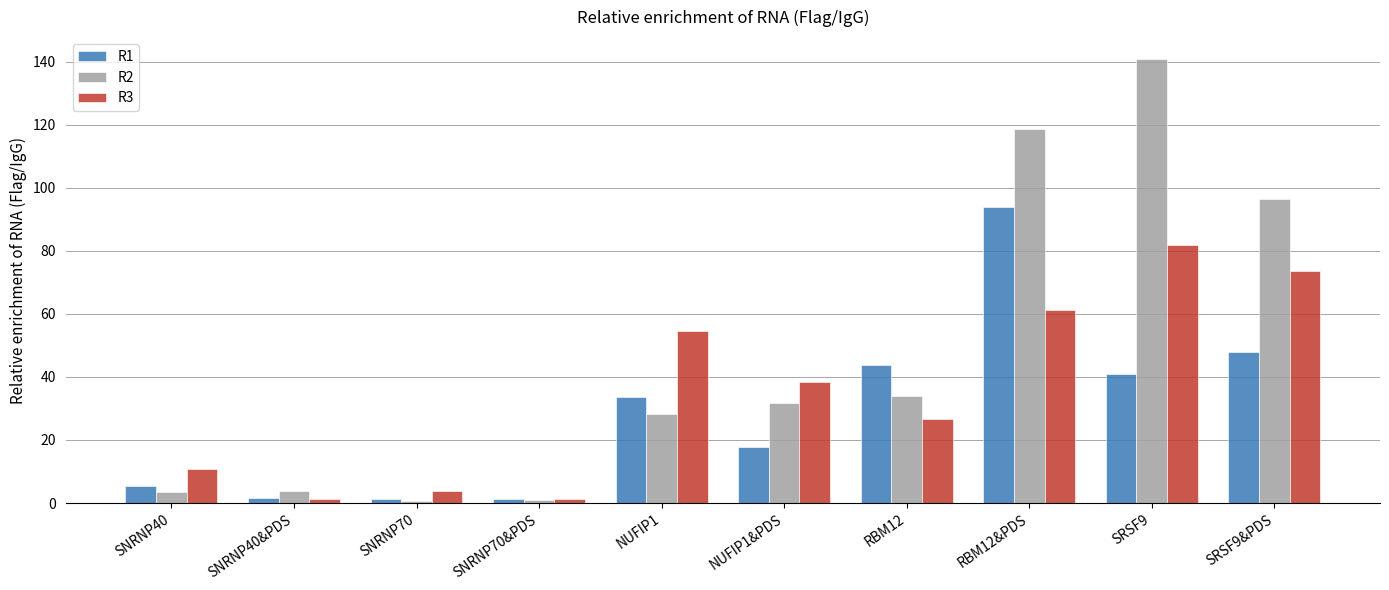

At which category is the sum across all series the highest?

RBM12&PDS